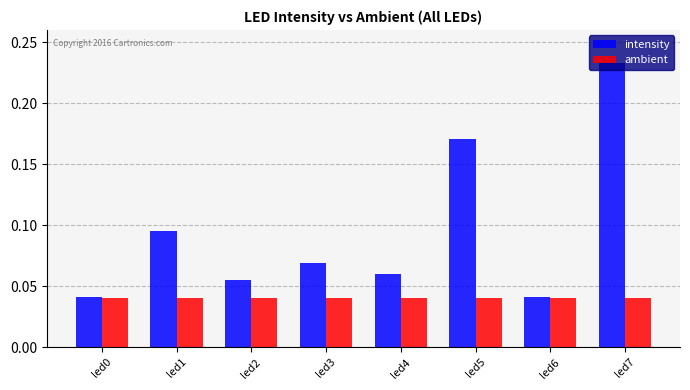

List the series in order of their overall mean, highest first.

intensity, ambient